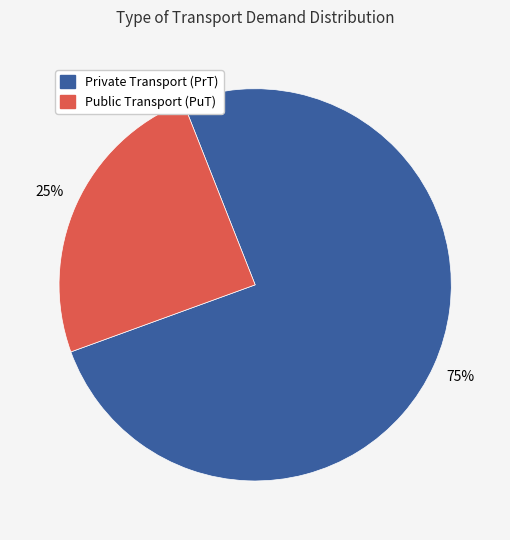

Is there a majority slice in this chart?

Yes